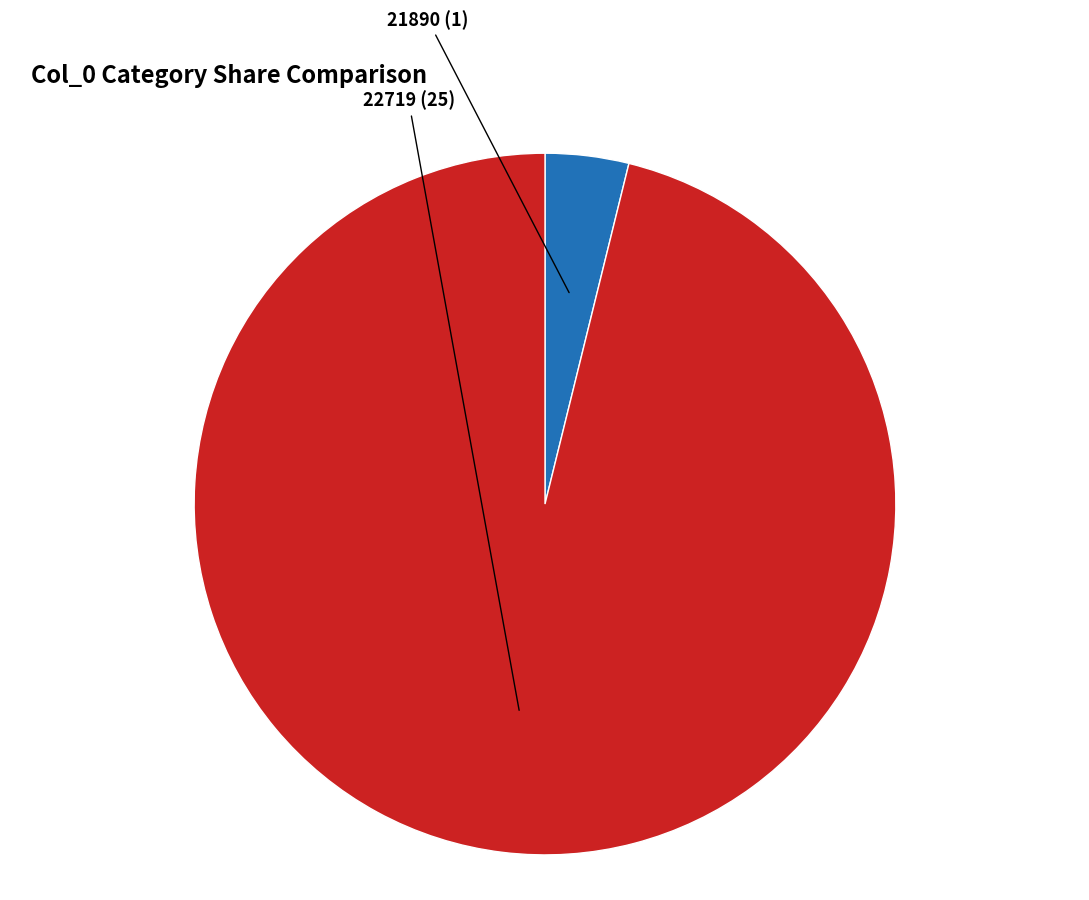

What is the largest slice in the pie chart?

22719